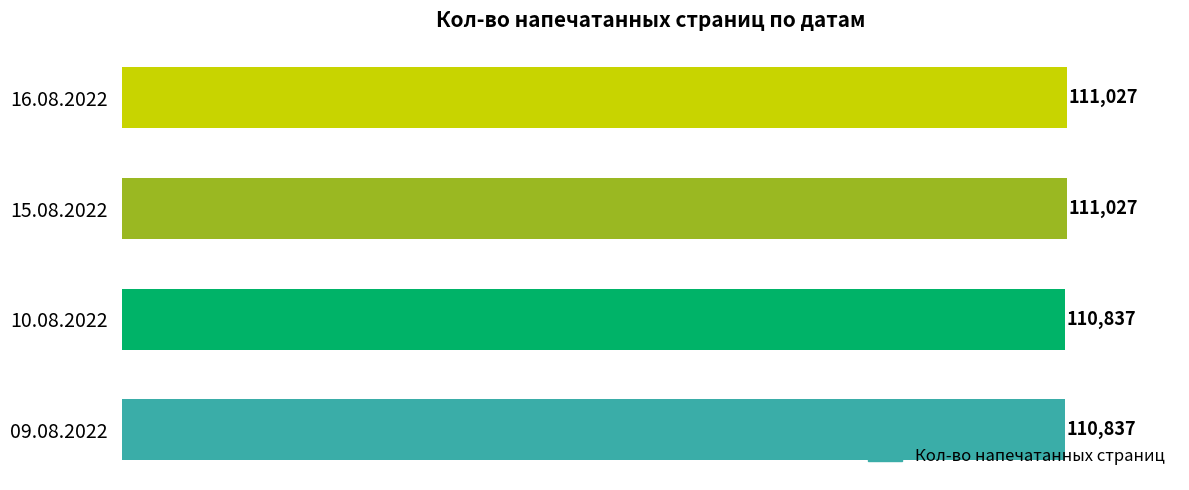

What is the minimum value shown in the chart?

110837